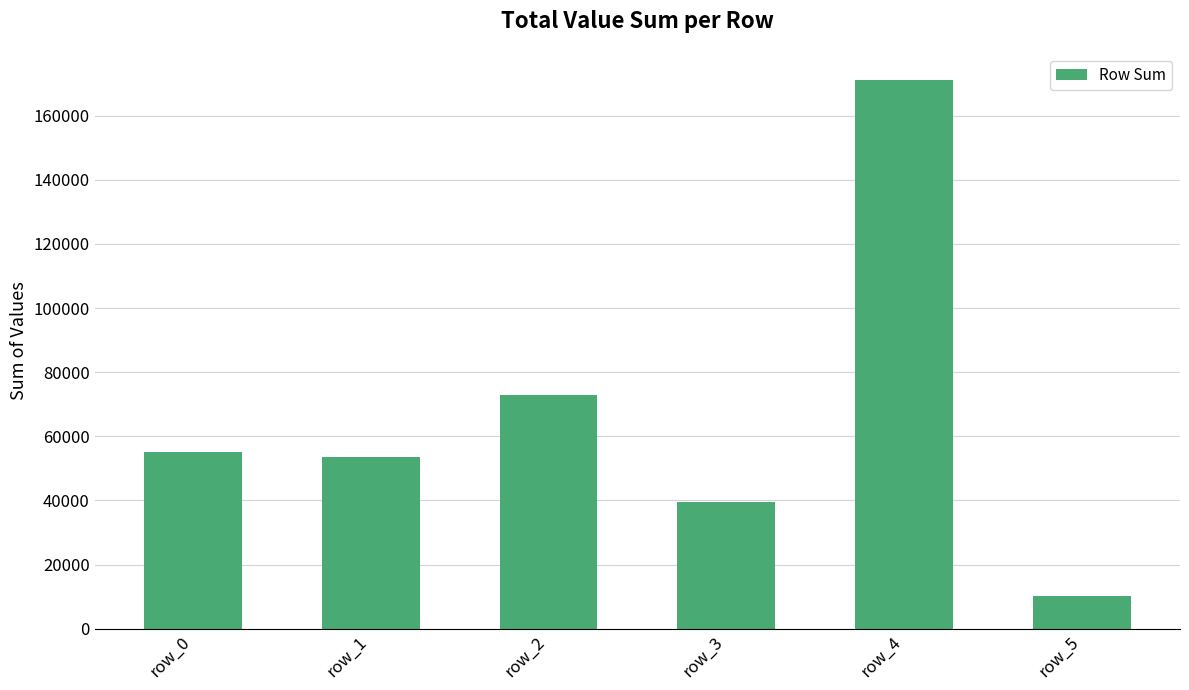

Reading left to right, transcribe all the data shown in this chart.

row_0=55213	row_1=53625	row_2=72818	row_3=39575	row_4=171029	row_5=10233